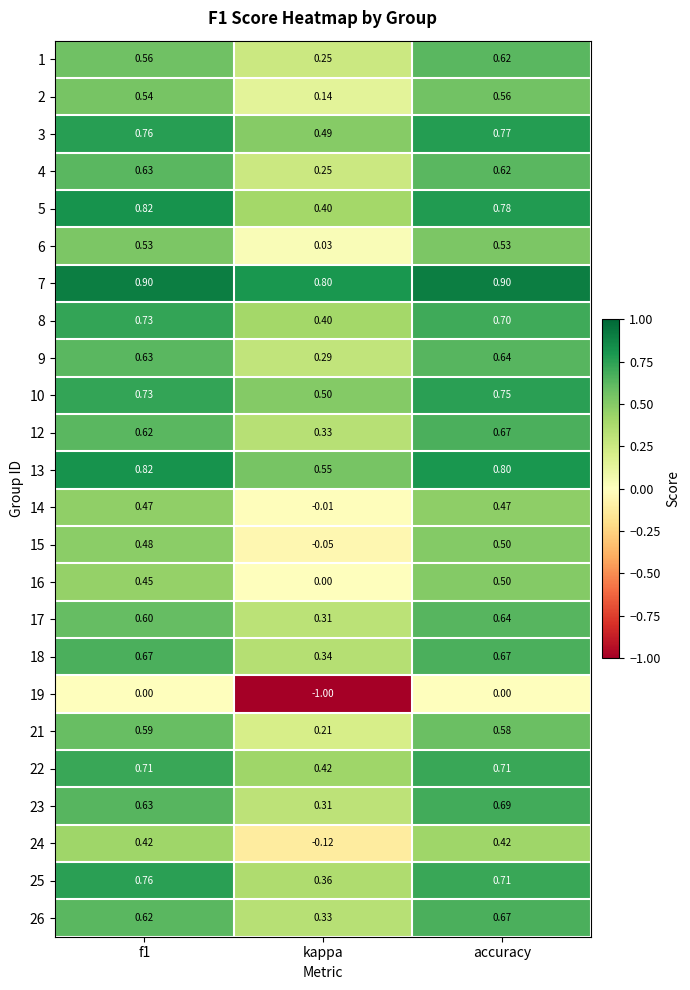

Which series has the widest spread of values?

19